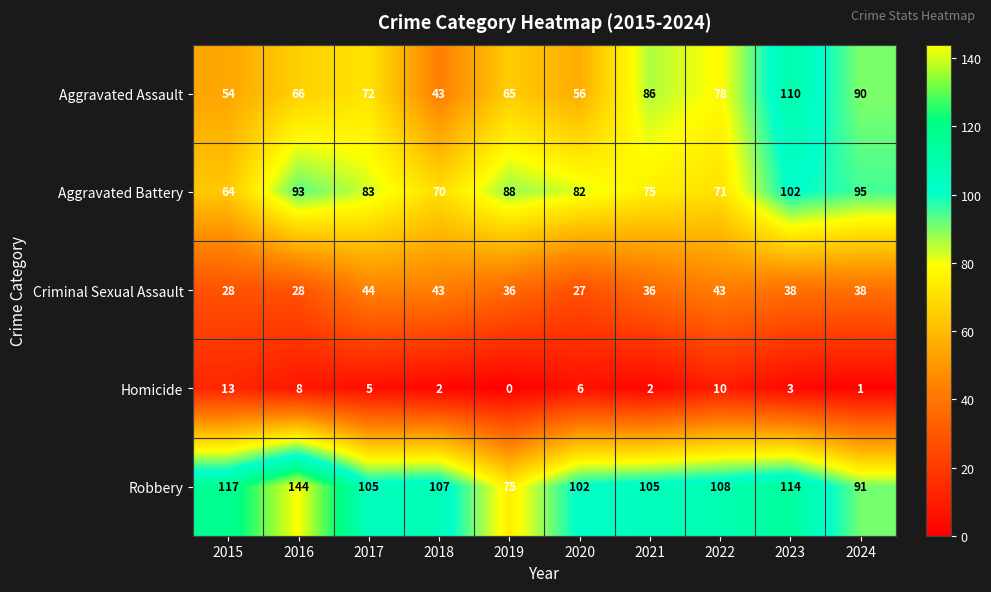

Between 2019 and 2021, which series saw the biggest shift?

Robbery